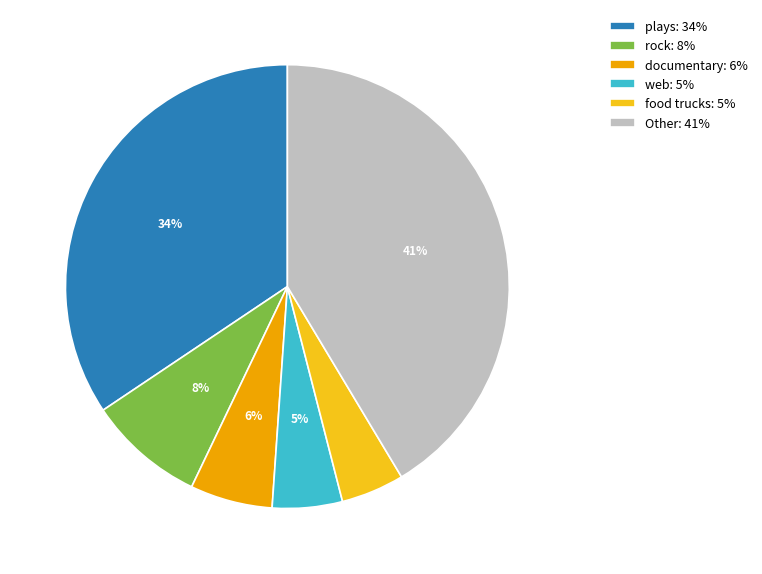

Is it true that documentary: 6% is 1% of the pie?

False